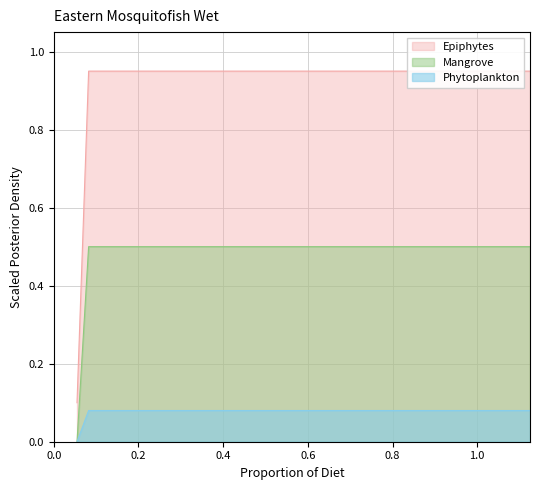

Between 0.21942857142857145 and 0.8502857142857143, which is larger?

0.21942857142857145